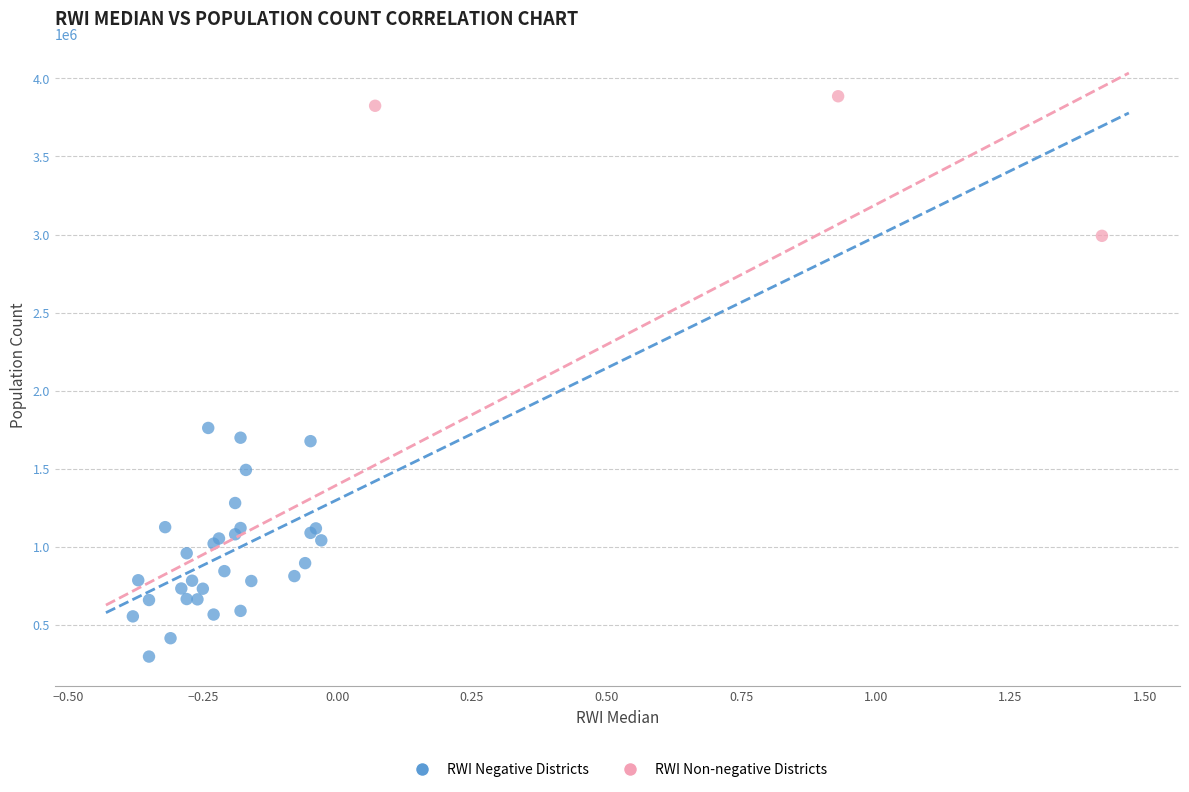

Which series has the largest Y range (max minus min)?

RWI Negative Districts